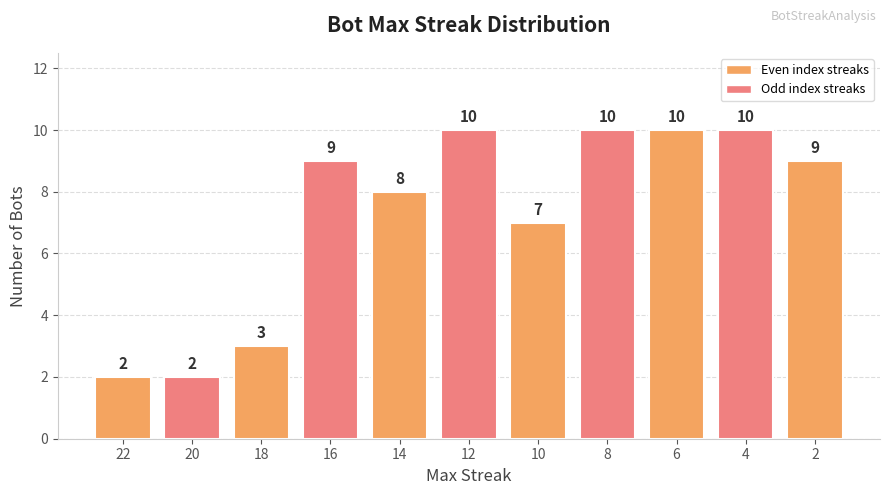

Reading right to left, extract all data points from this chart.

9	10	10	10	7	10	8	9	3	2	2